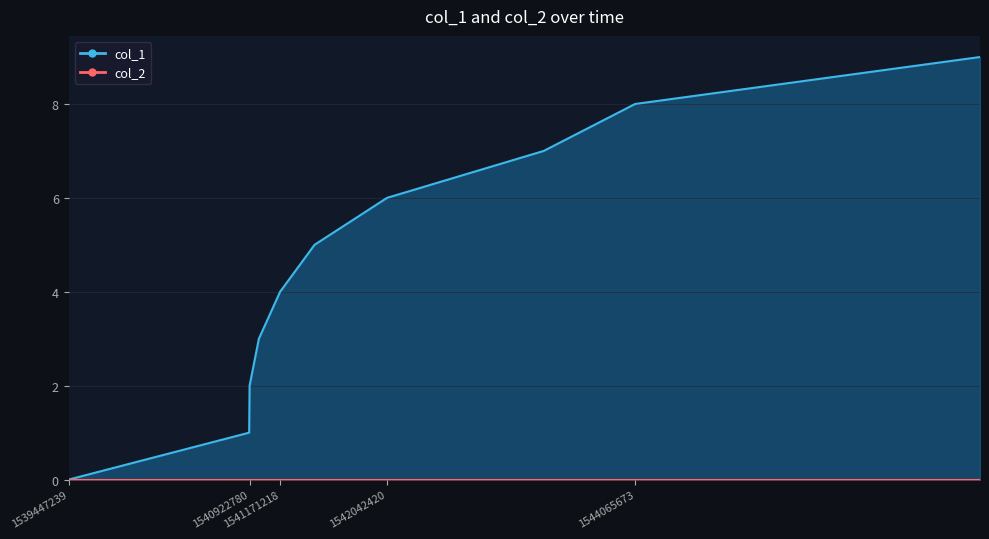

At which label does the data first exceed 5?

1542042420